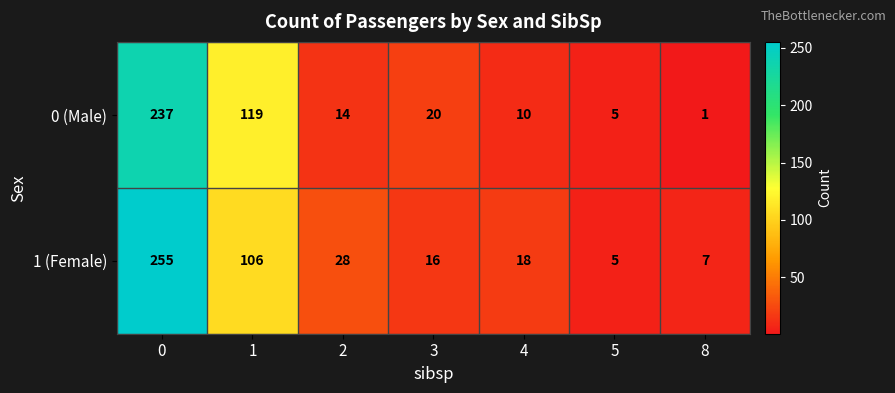

The 1 (Female) series shows 39 at 1. True or false?

False